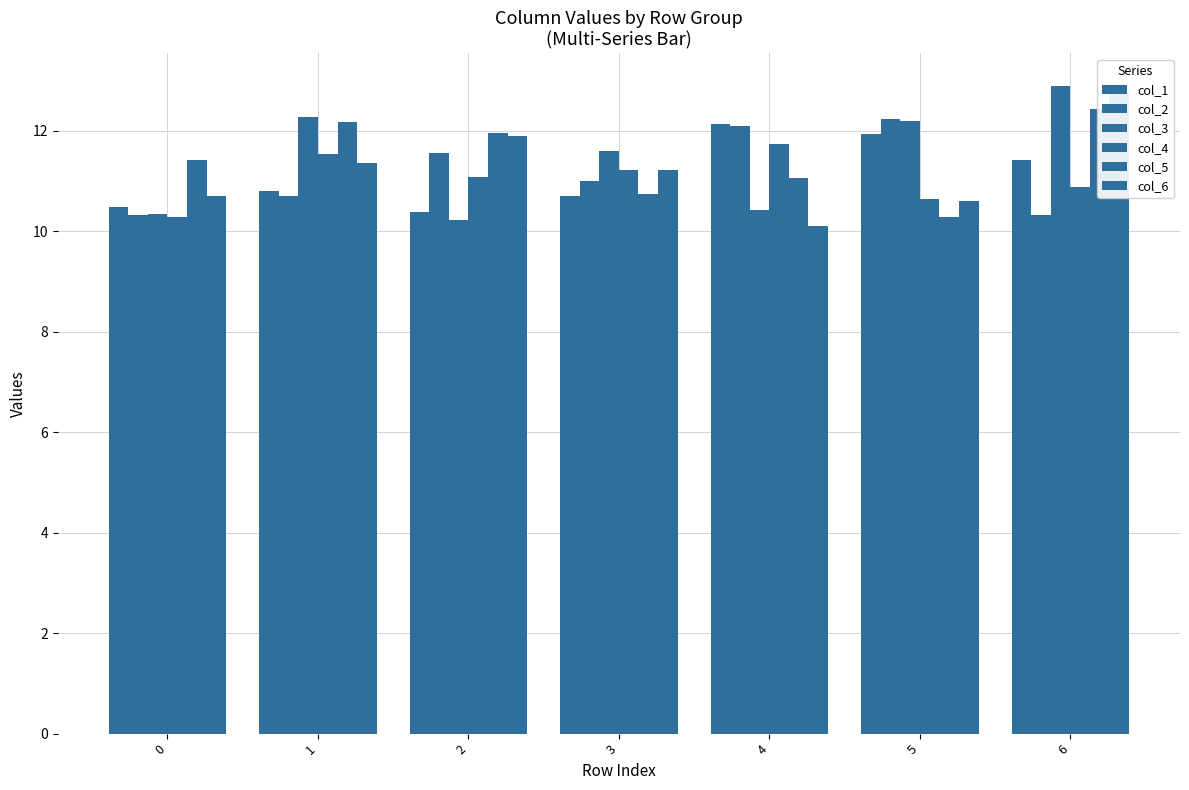

Which category has the lowest value in the col_2 series?

6